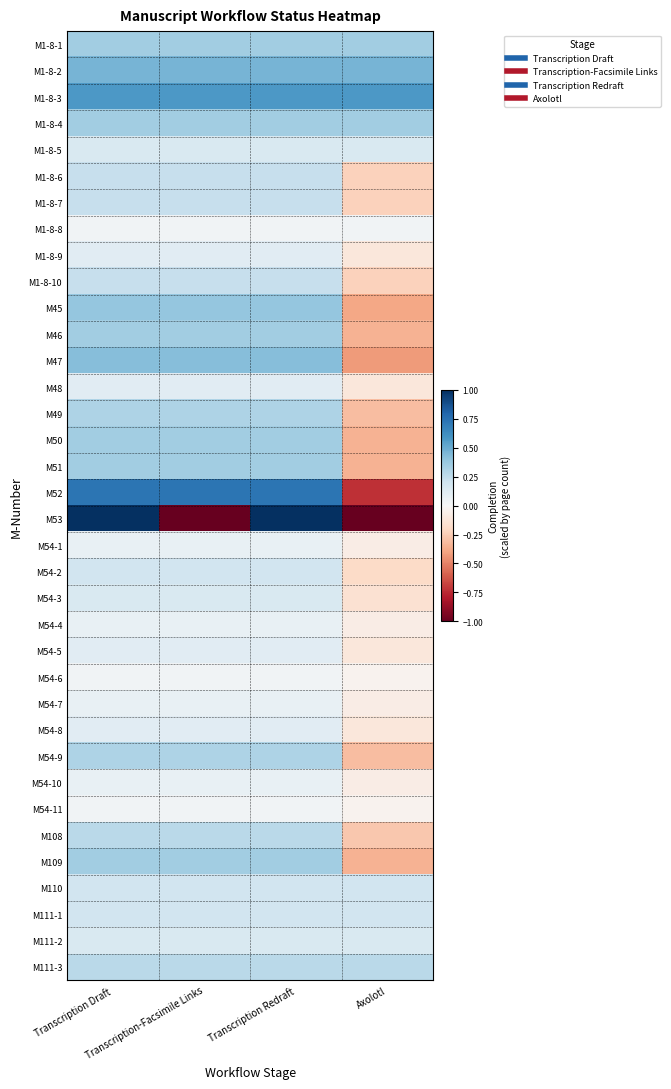

At which category is the sum across all series the highest?

Transcription Draft